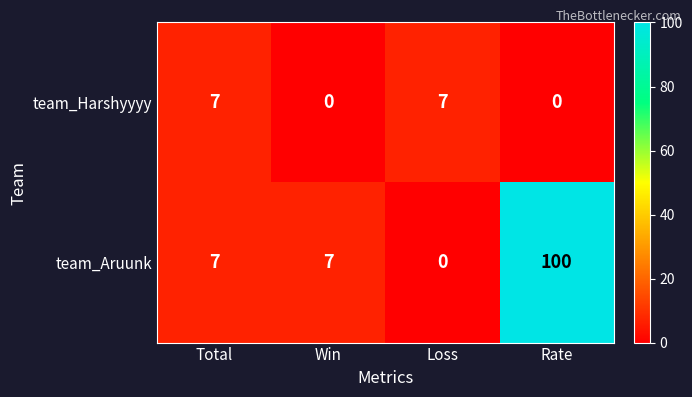

Which series has the largest total across all categories?

team_Aruunk